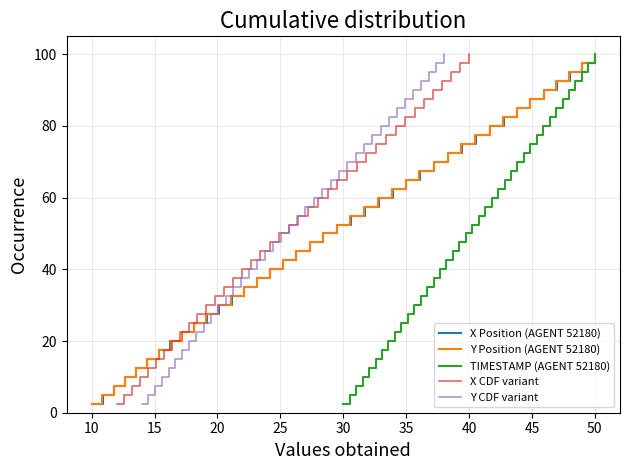

How many data points in Y Position (AGENT 52180) are less than 52?

20